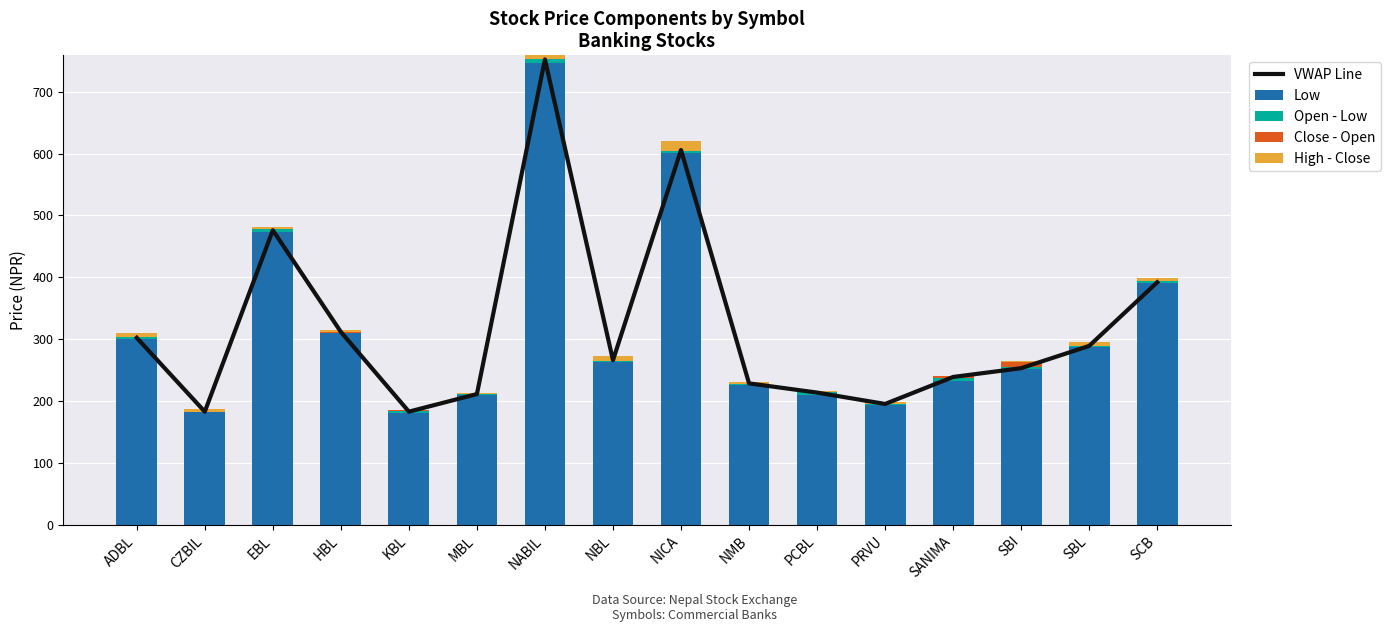

Which series has the largest range (max minus min)?

VWAP Line